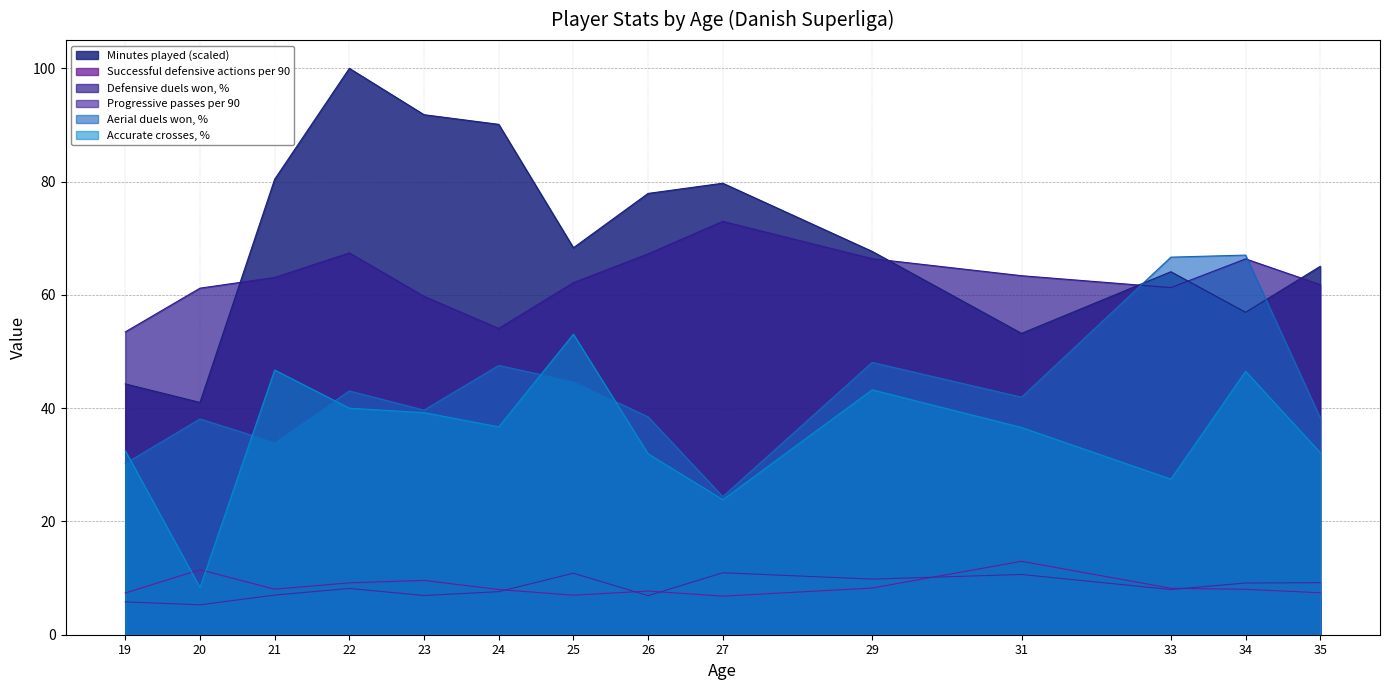

What is the difference between the maximum and minimum values in the Successful defensive actions per 90 series?

6.2